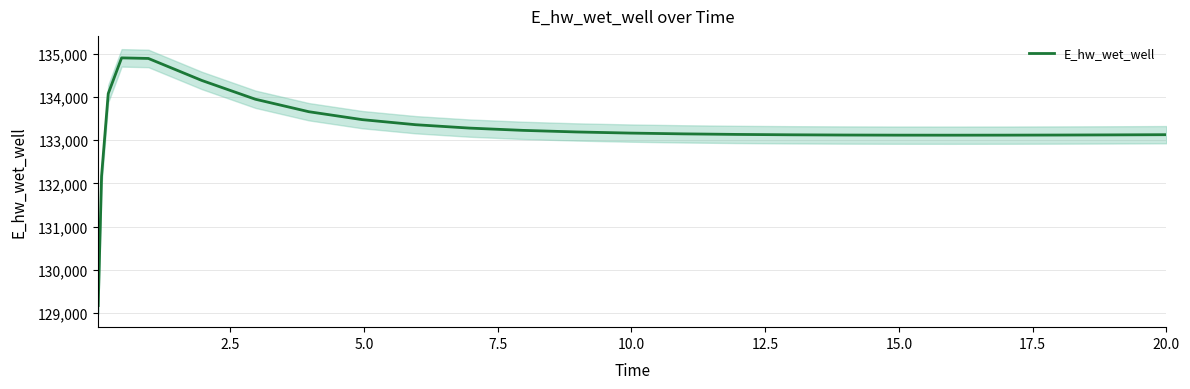

What is the difference between the maximum and second lowest values?

2739.3